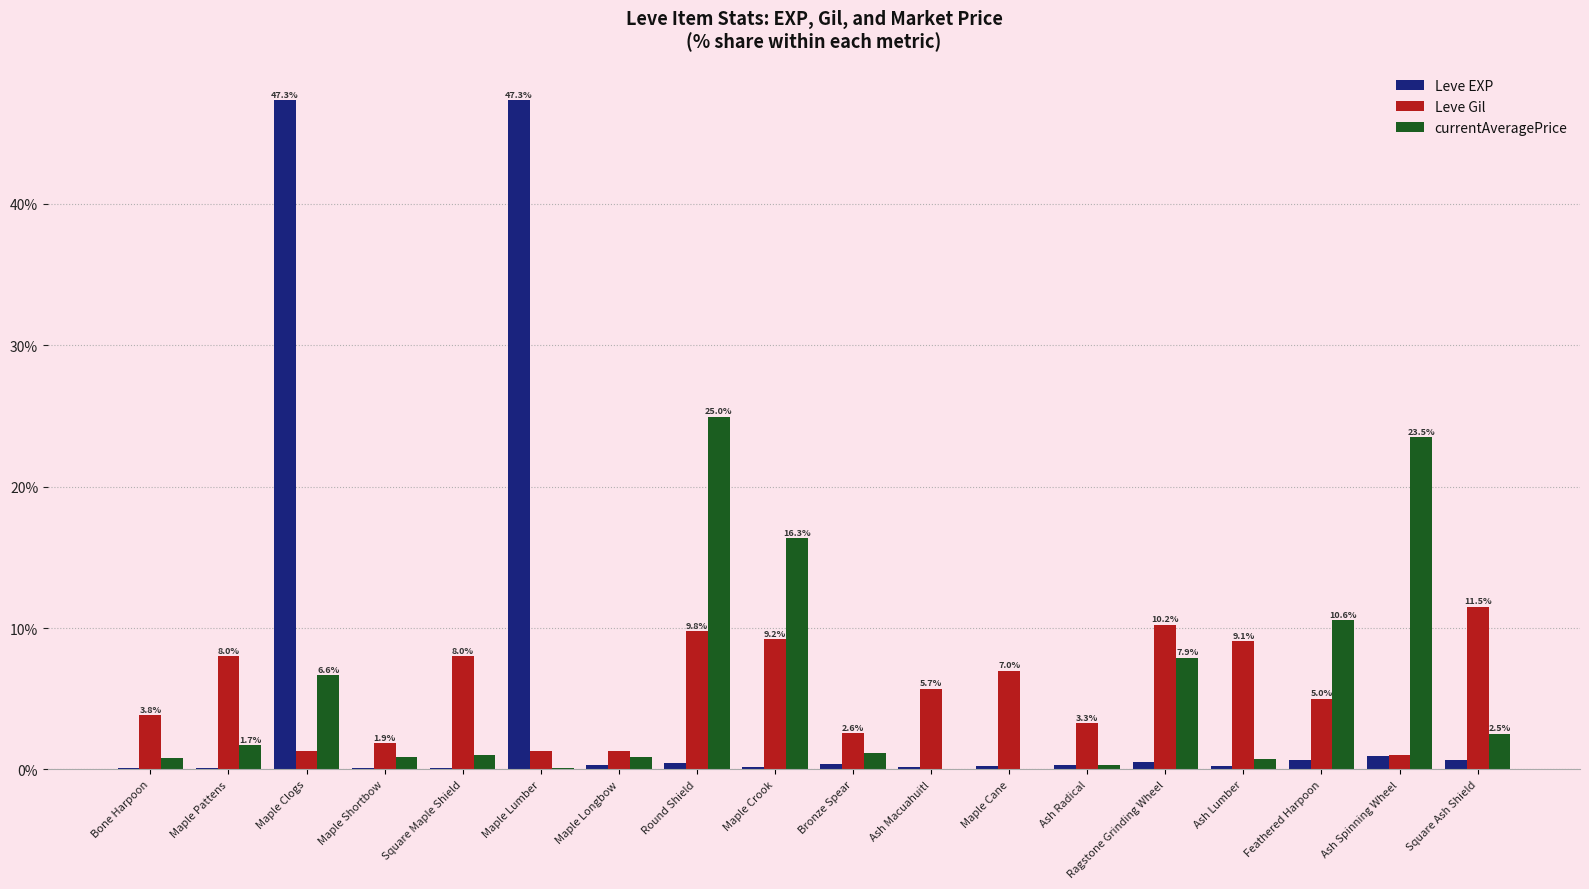

What is the approximate value of Leve EXP at Maple Crook?

0.2